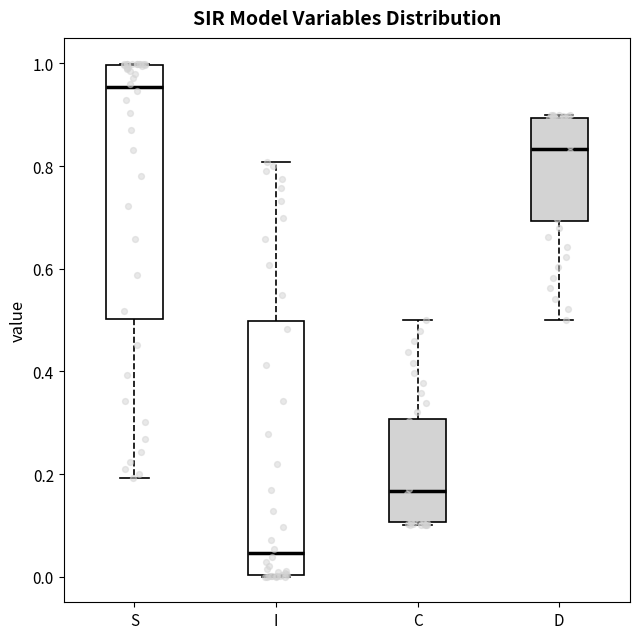

Reading left to right, transcribe this box plot: for each box, give where its median line is, the range the box spans, and where its two whiskers end, as read against the y-axis. The values are not printed on the chart, so give them approximately, as read against the axis.

S: median 0.96, box 0.50 to 1.00, whiskers 0.20 to 1.00
I: median 0.04, box 0.00 to 0.50, whiskers 0.00 to 0.80
C: median 0.16, box 0.10 to 0.30, whiskers 0.10 to 0.50
D: median 0.84, box 0.70 to 0.90, whiskers 0.50 to 0.90